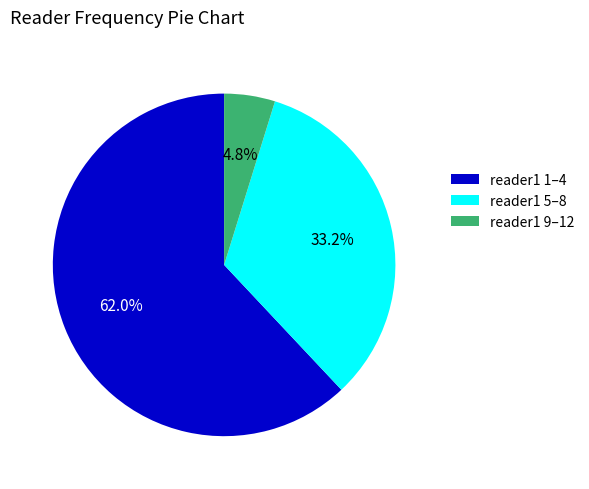

To the nearest percent, what is the difference between the largest and smallest slice percentages?

57%